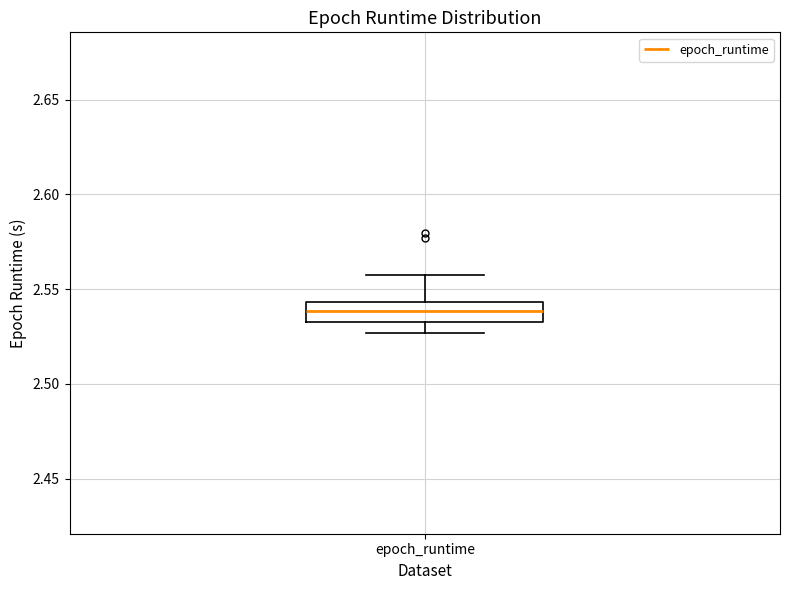

Transcribe this box plot: give where the median line is, the range the box spans, and where the two whiskers end, as read against the y-axis. The values are not printed on the chart, so give them approximately, as read against the axis.

median 2.540, box 2.535 to 2.545, whiskers 2.525 to 2.555